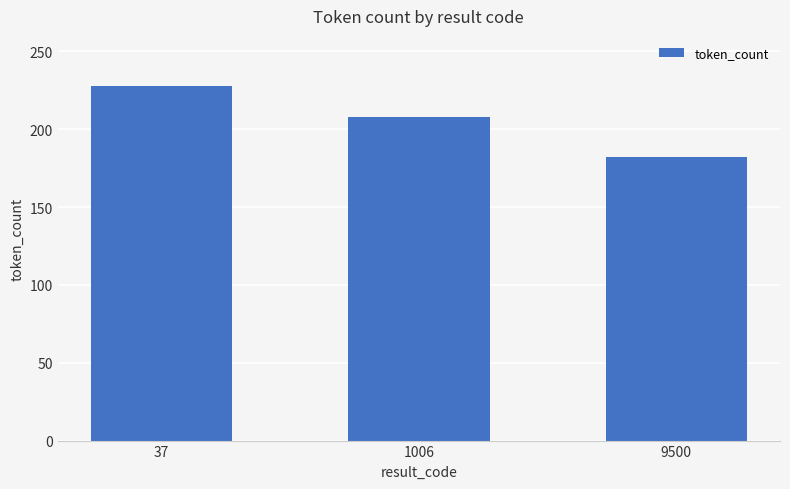

Does the chart contain stacked bars?

No